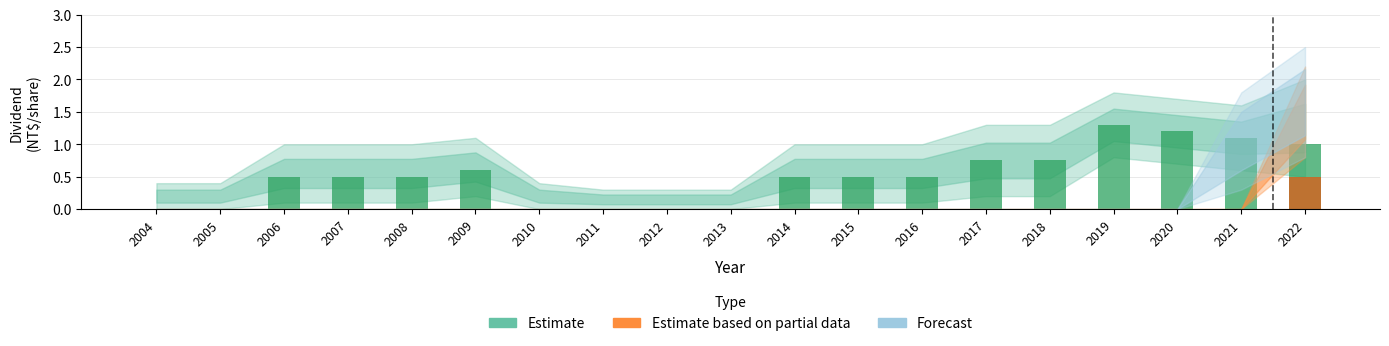

The Estimate based on partial data series shows 0.0 at 2008. True or false?

True